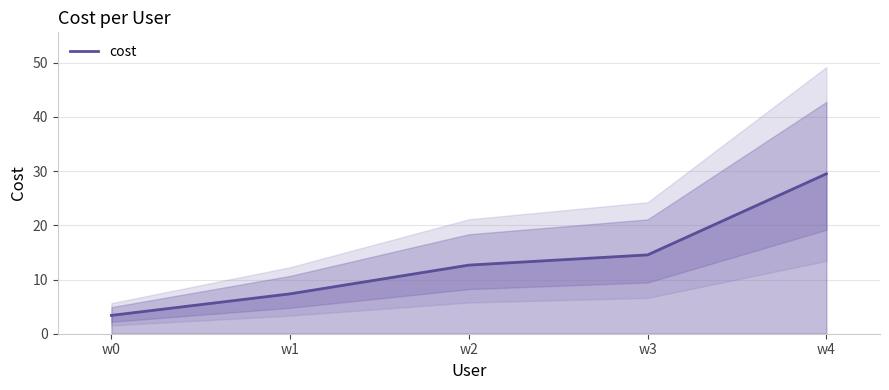

Rank the categories by value from highest to lowest.

w4, w3, w2, w1, w0